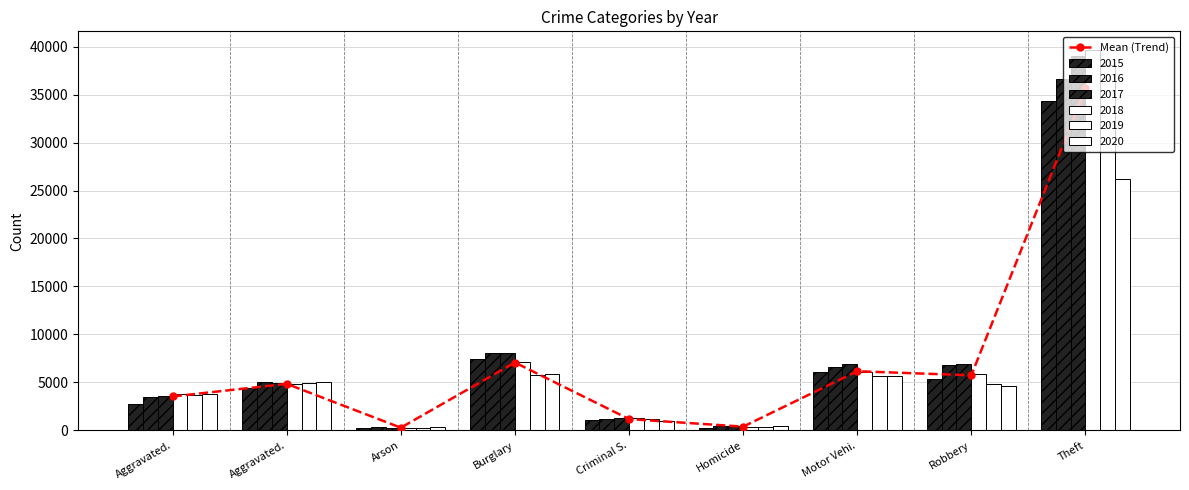

What is the average value?

7204.8